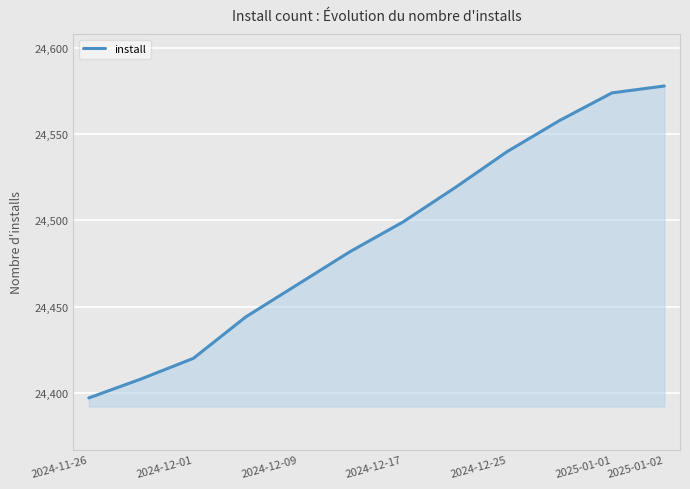

What is the maximum value shown in the chart?

24578